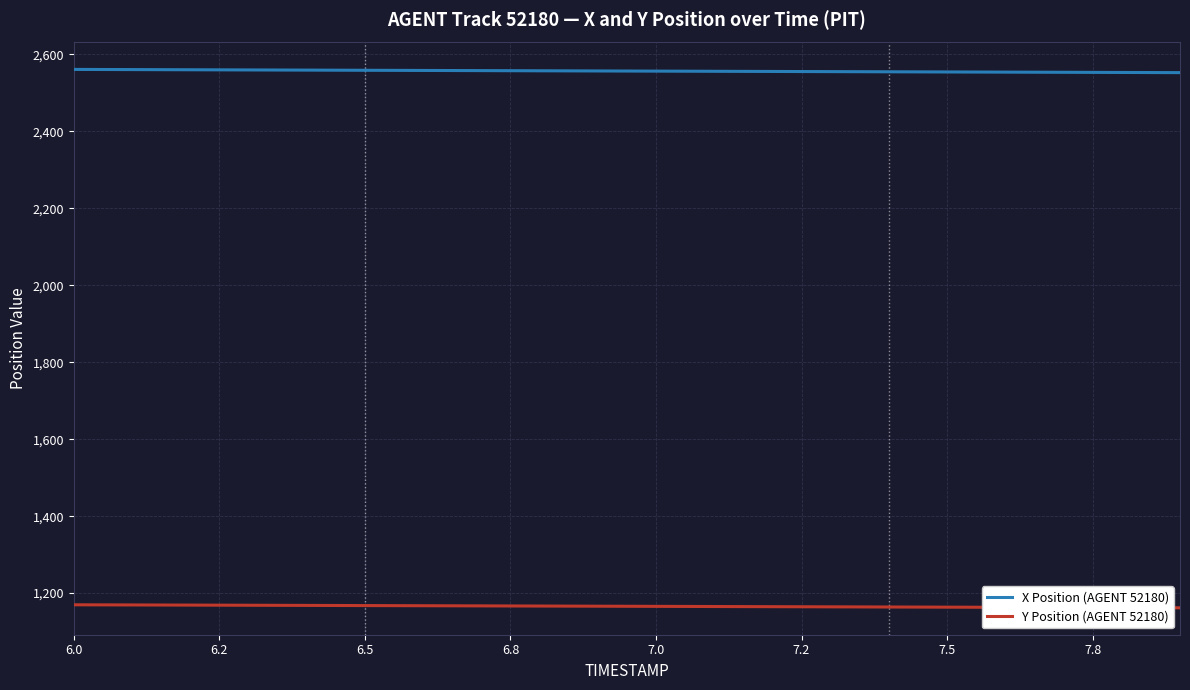

Rank the series by their average value, from lowest to highest.

Y Position (AGENT 52180), X Position (AGENT 52180)